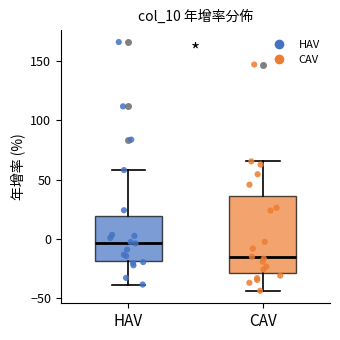

Which box has the highest median line?

HAV